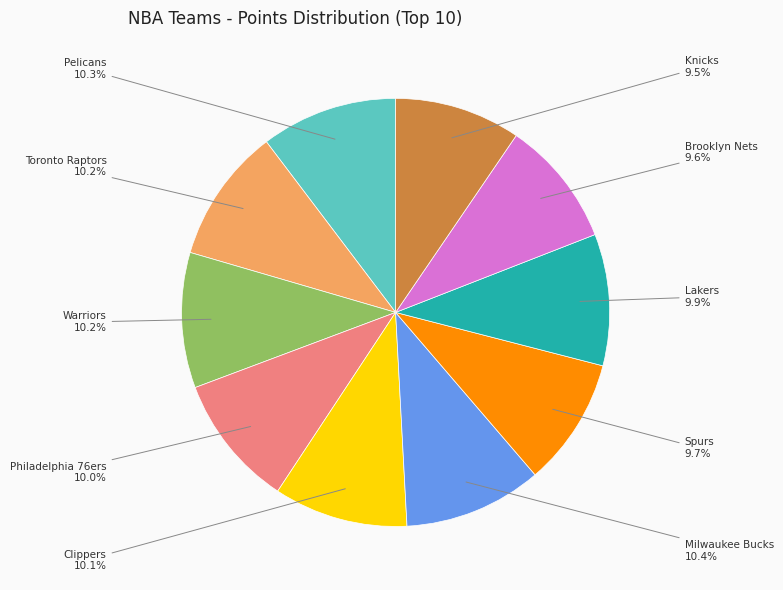

Is there a majority slice in this chart?

No